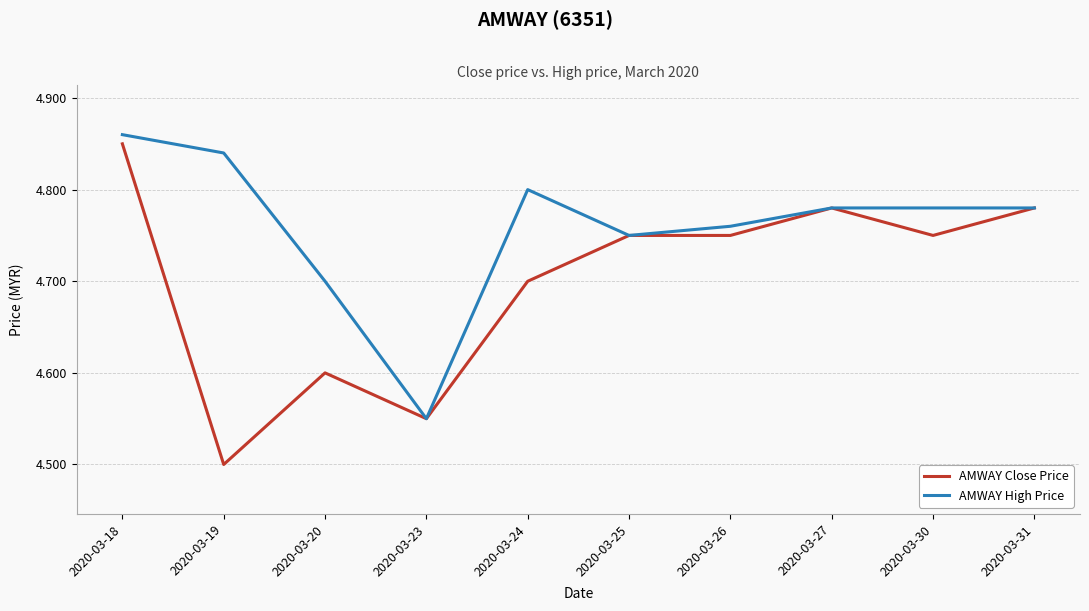

What are all the series names shown in the legend?

AMWAY Close Price, AMWAY High Price